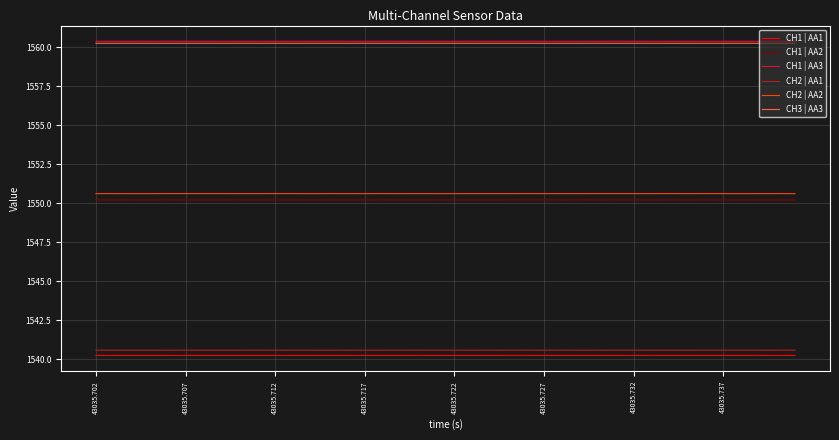

How many lines are shown in the chart?

6